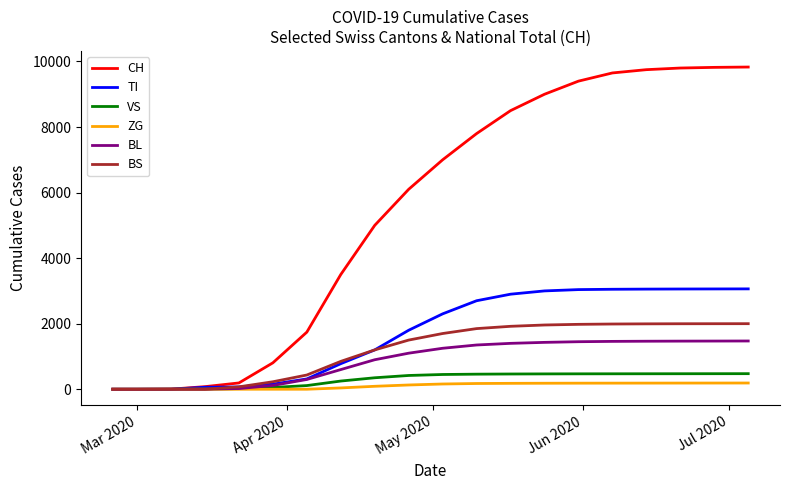

What is the sum of all BS values?

23681